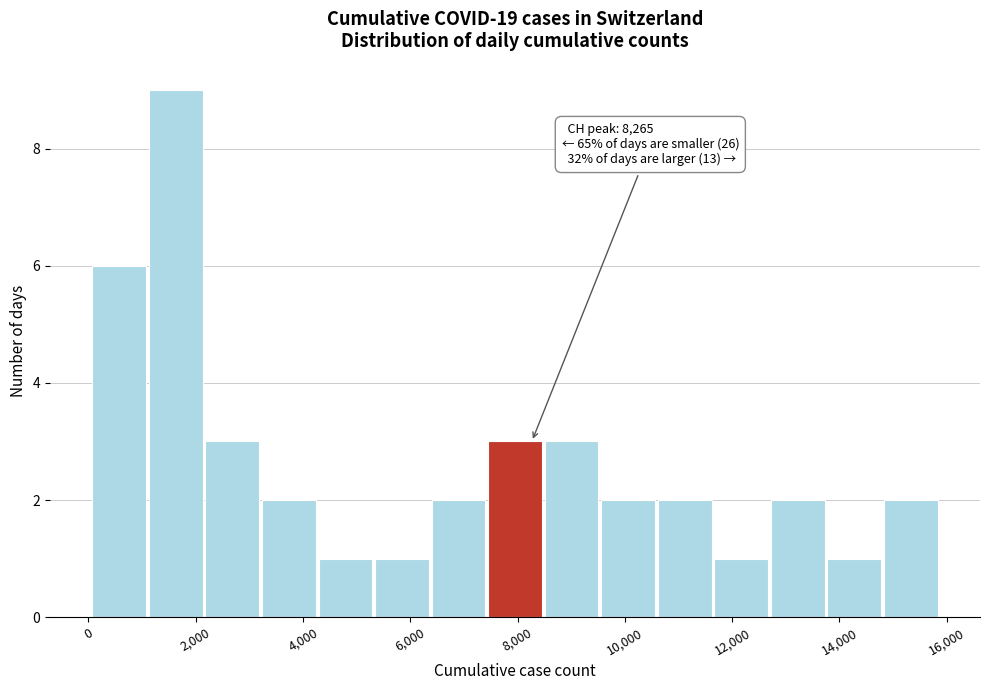

Over which range of the x-axis is the bar tallest?

1200 to 2200